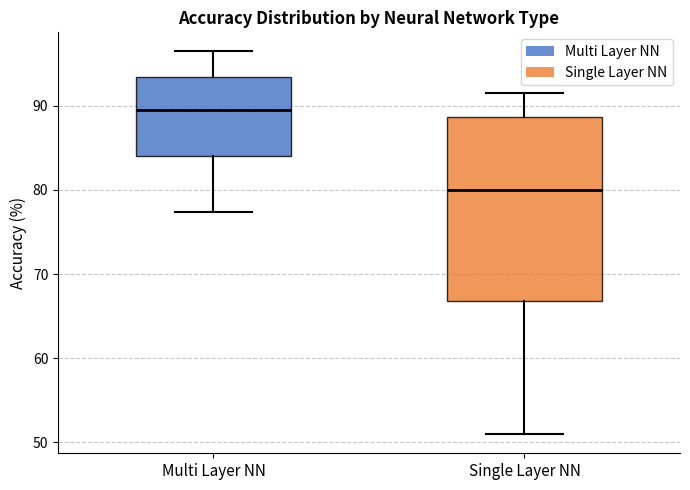

Which box has the highest median line?

Multi Layer NN